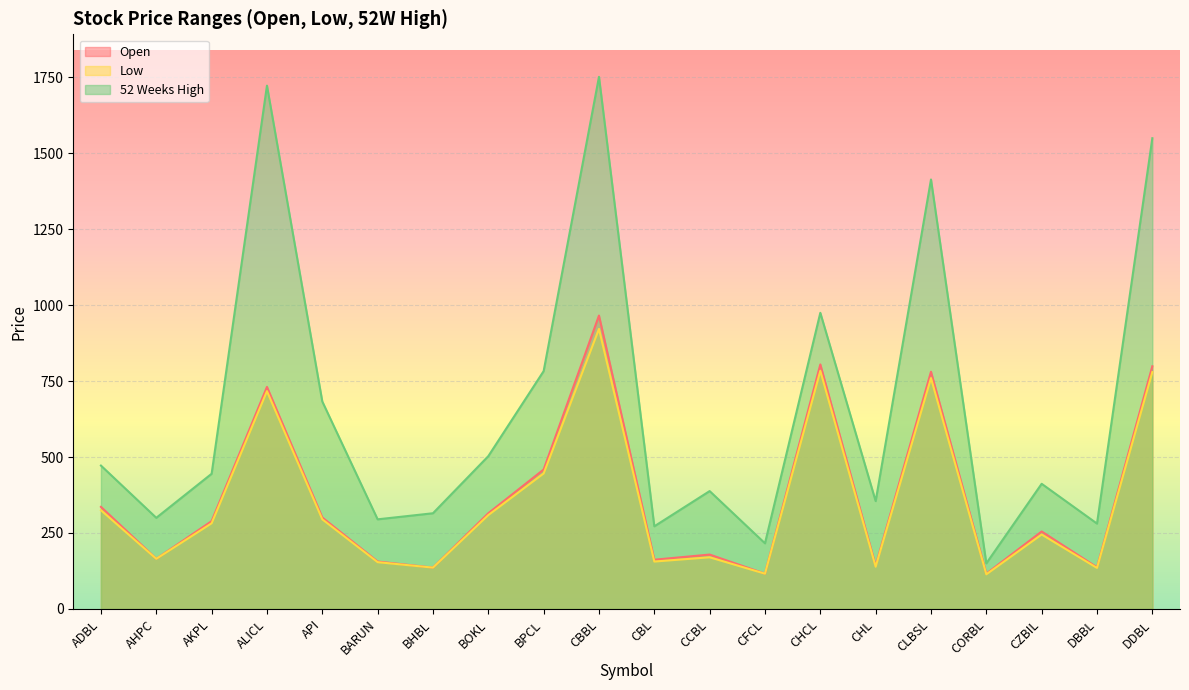

Which series has the largest total across all categories?

52 Weeks High